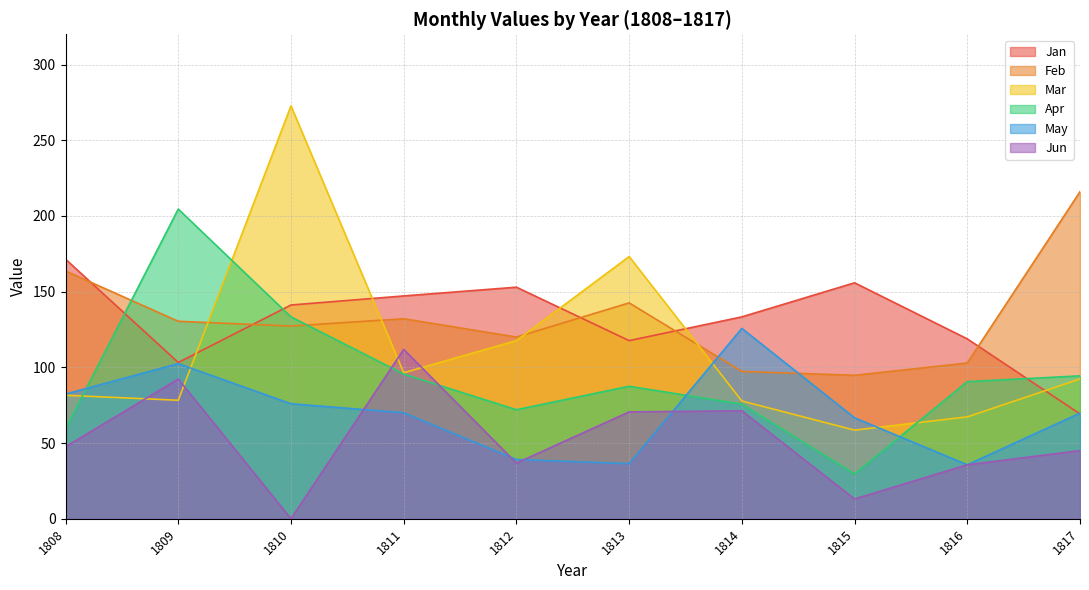

At which label does Feb first exceed 130?

1808